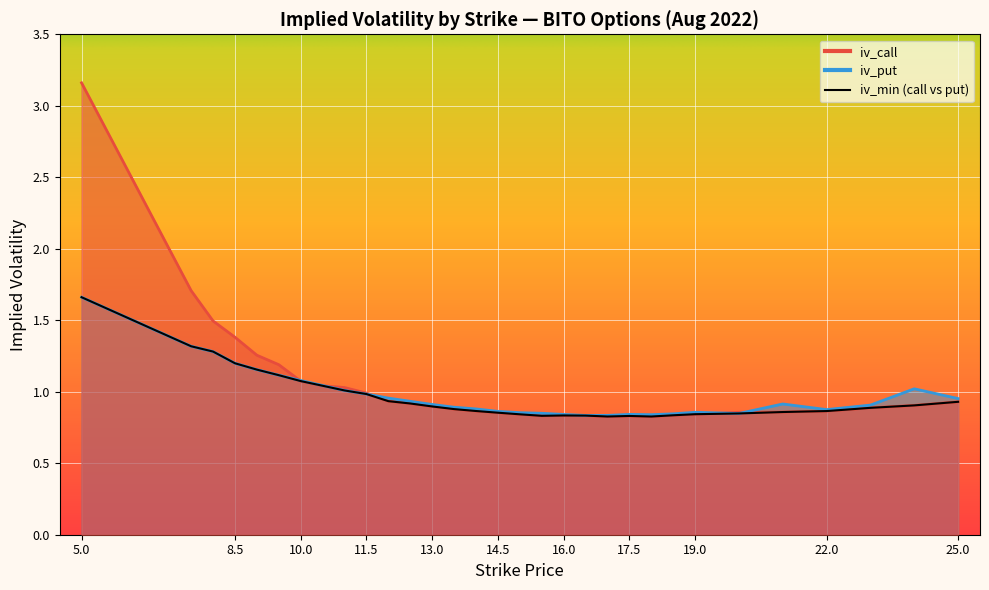

In iv_call, how many points are higher than both neighbors (excluding endpoints)?

2